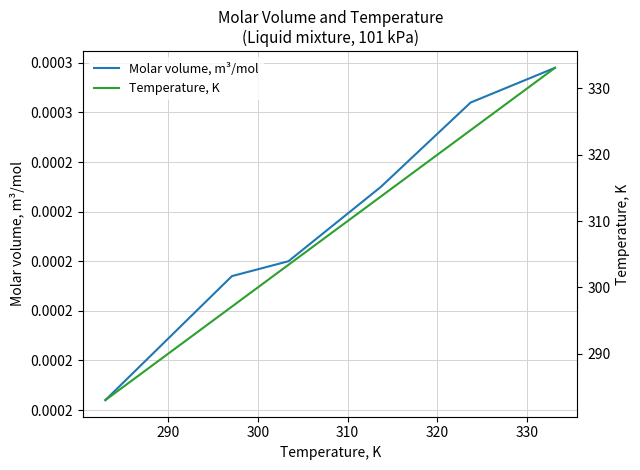

Is this an area chart (filled region under the line)?

No